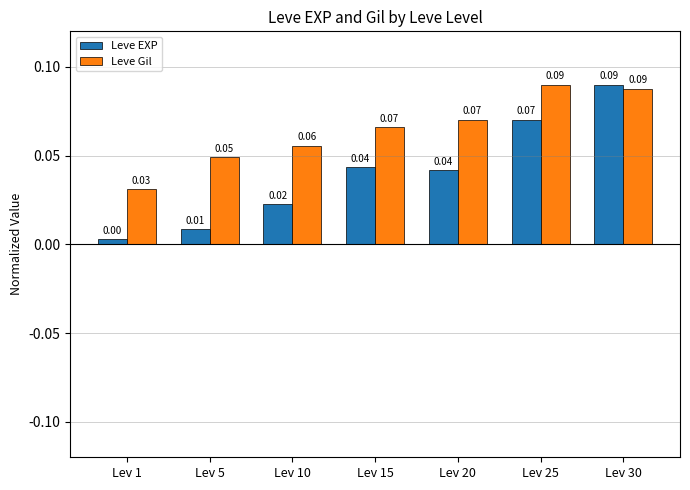

How many bars are there in total?

14